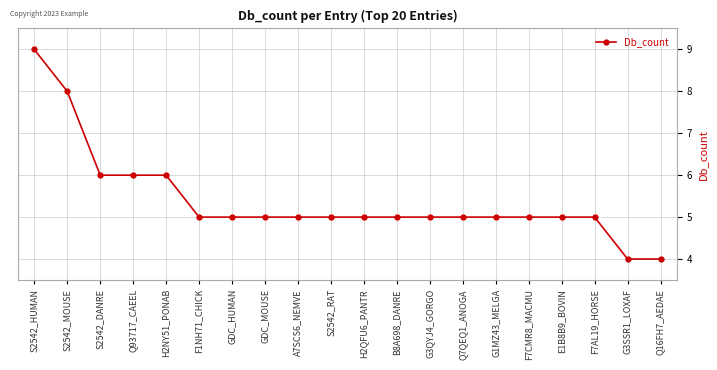

Reading left to right, what are all the values shown in this chart?

9	8	6	6	6	5	5	5	5	5	5	5	5	5	5	5	5	5	4	4